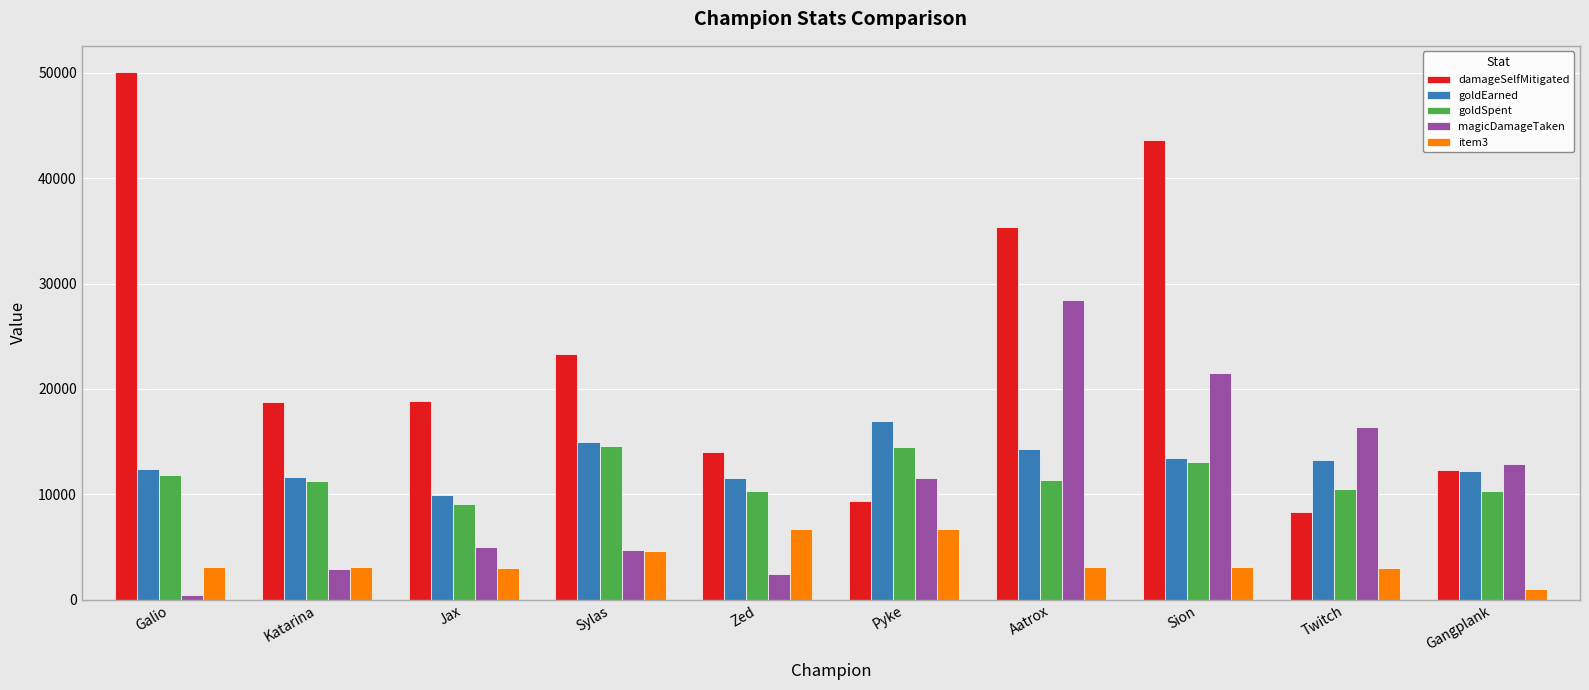

Read the goldEarned value at Zed, to the nearest 100.

11500